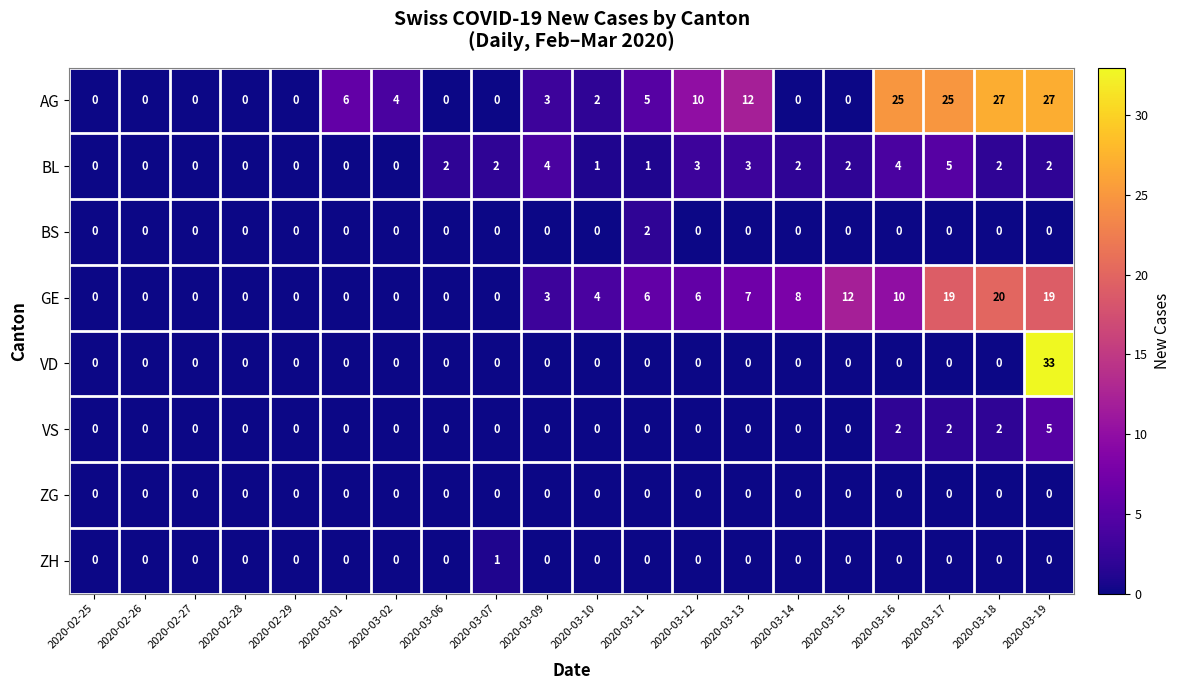

What is the highest value of the BL series?

5